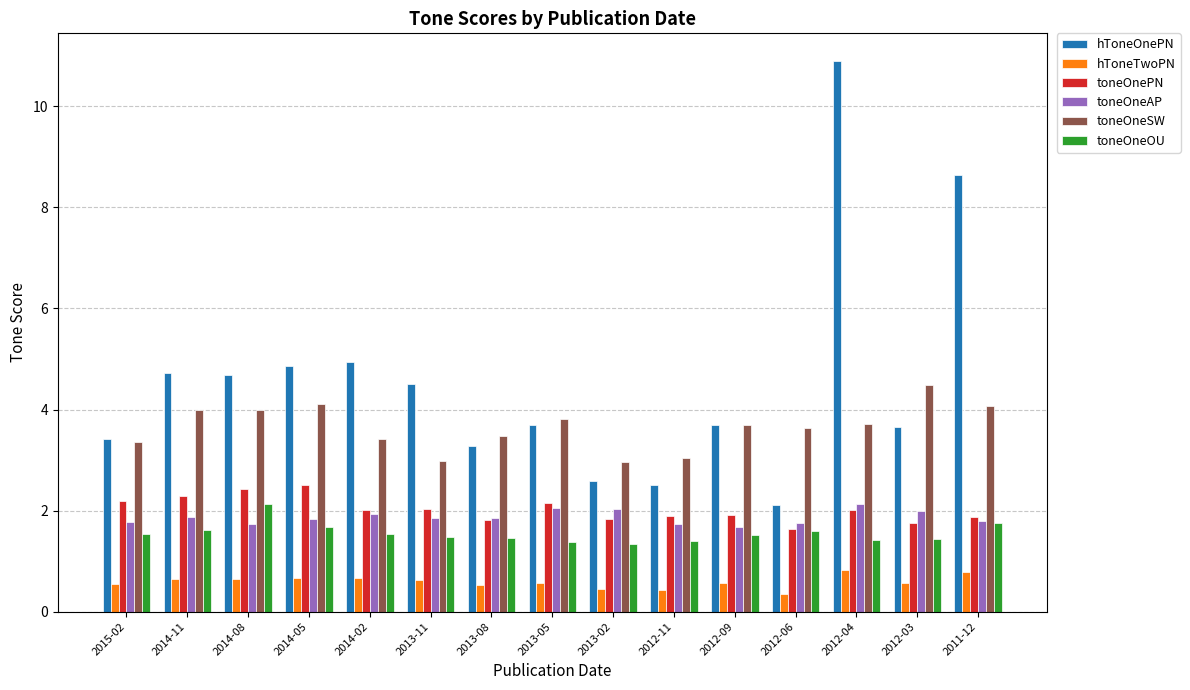

What is the value of the toneOneOU bar at the 13th from the left?

1.4